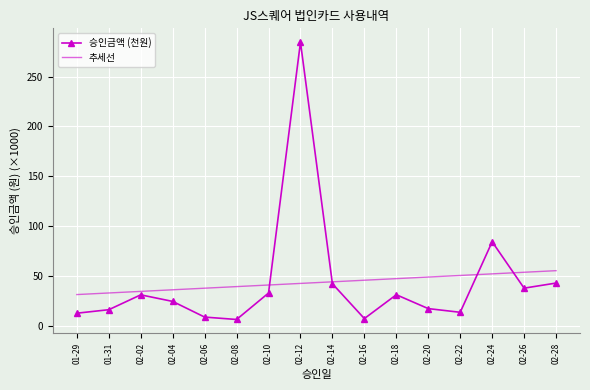

At which label is 승인금액 (천원) closest to 145?

02-24